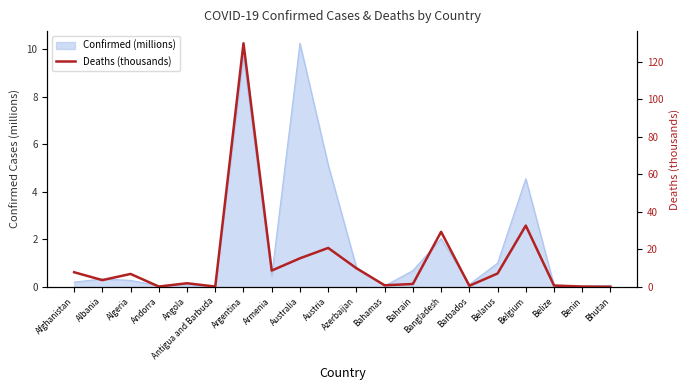

What is the average value?

13.9